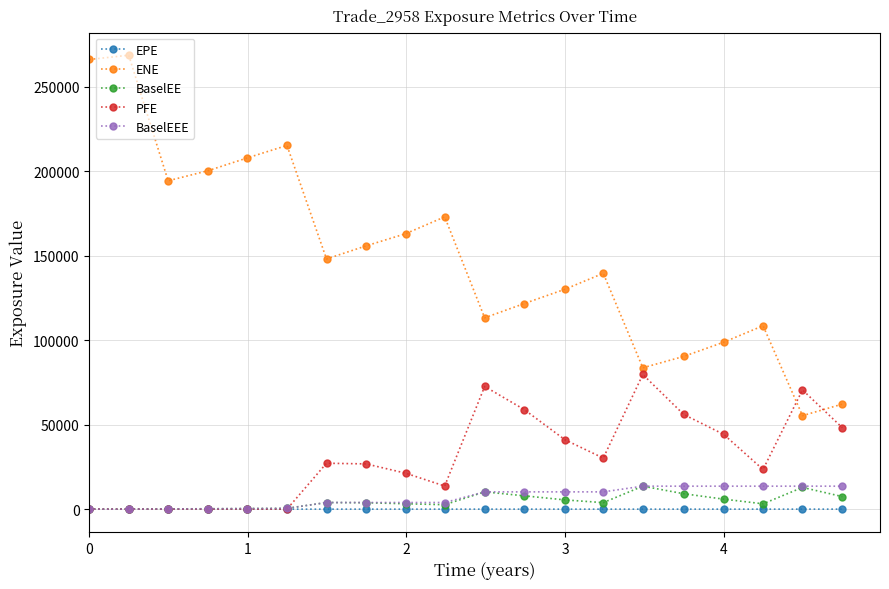

At how many categories does at least one series exceed 38722?

20